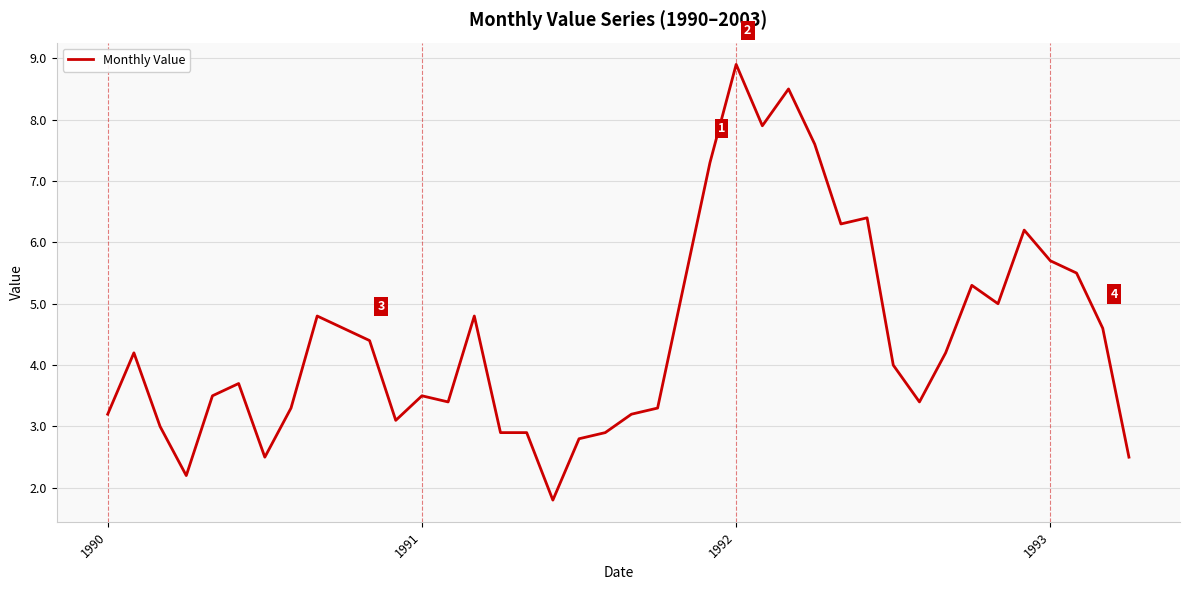

What is the difference between the maximum and minimum values?

7.1